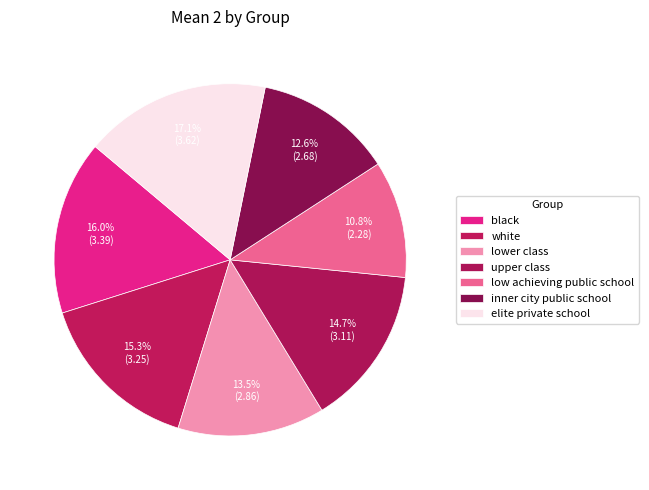

Between lower class and inner city public school, which is larger?

lower class